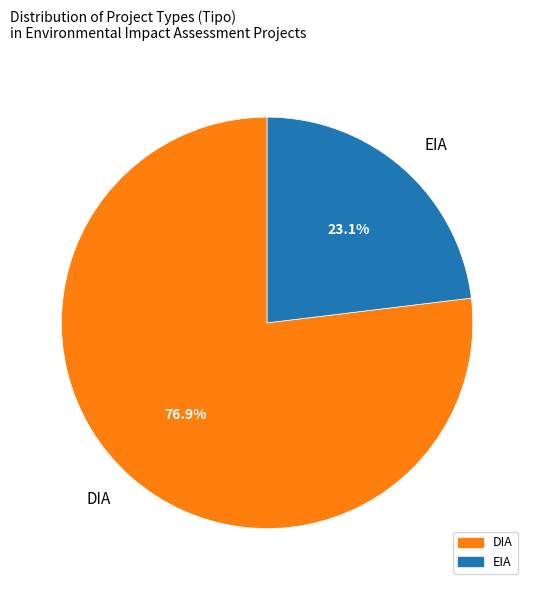

Rank the categories by value from highest to lowest.

DIA, EIA